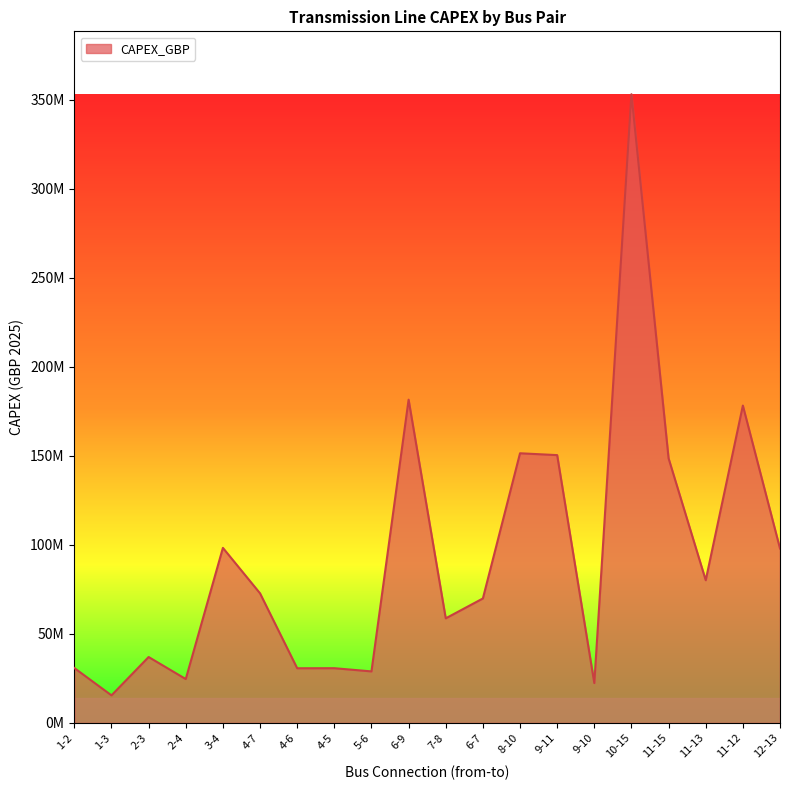

Is this an area chart (filled region under the line)?

Yes